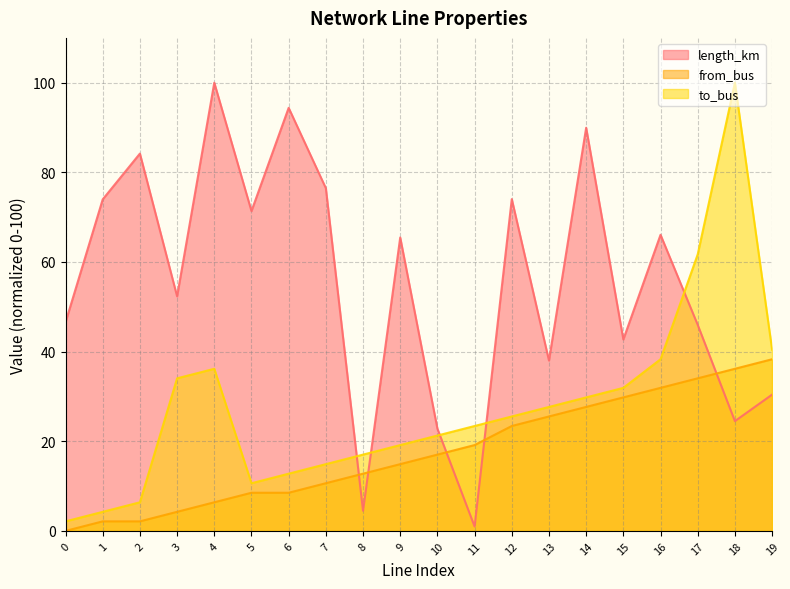

Does the chart have visible grid lines?

Yes